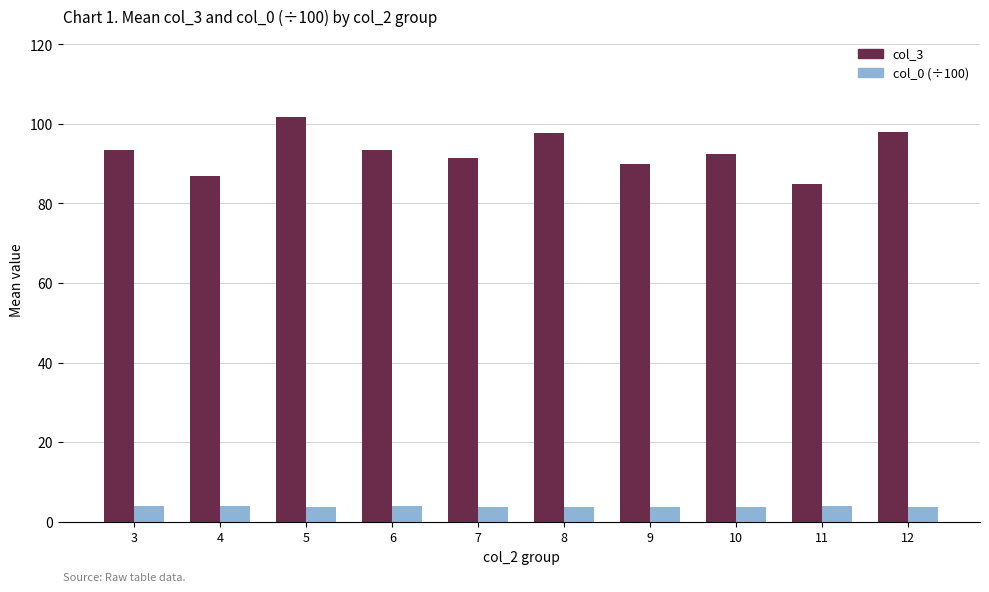

What is the greatest value displayed?

101.7